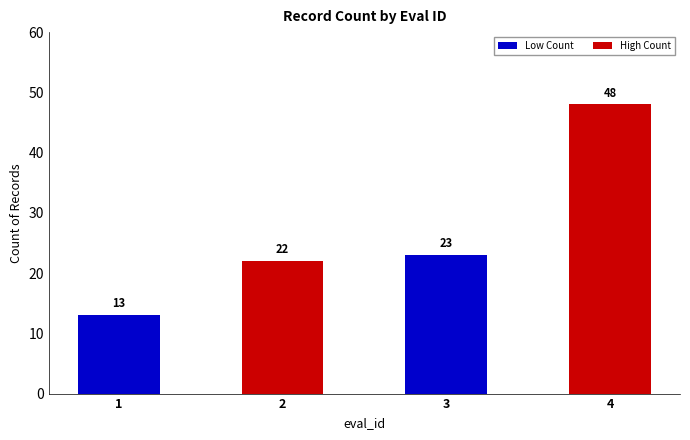

True or false: the data shows 86 at 4.

False